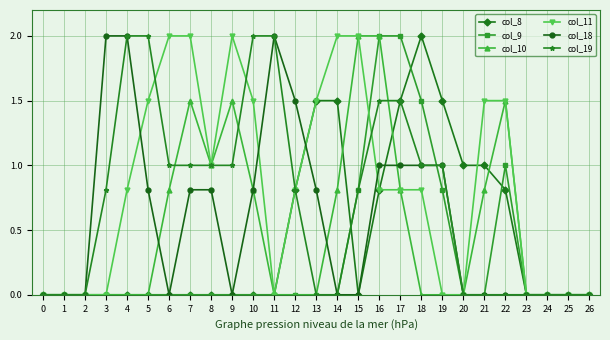

What is the greatest value displayed?

2.0